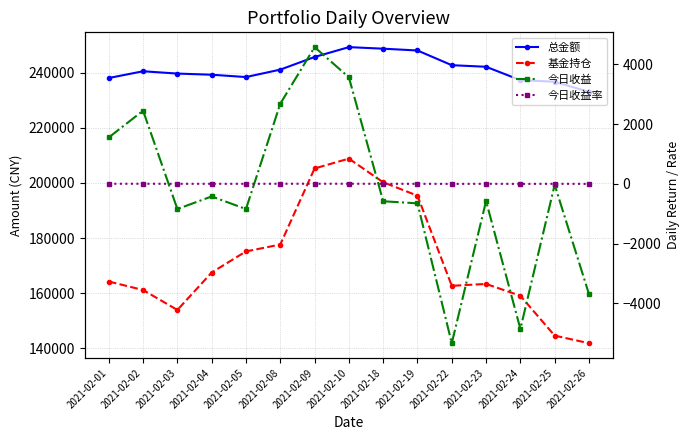

What is the minimum value shown in the chart?

-5338.2